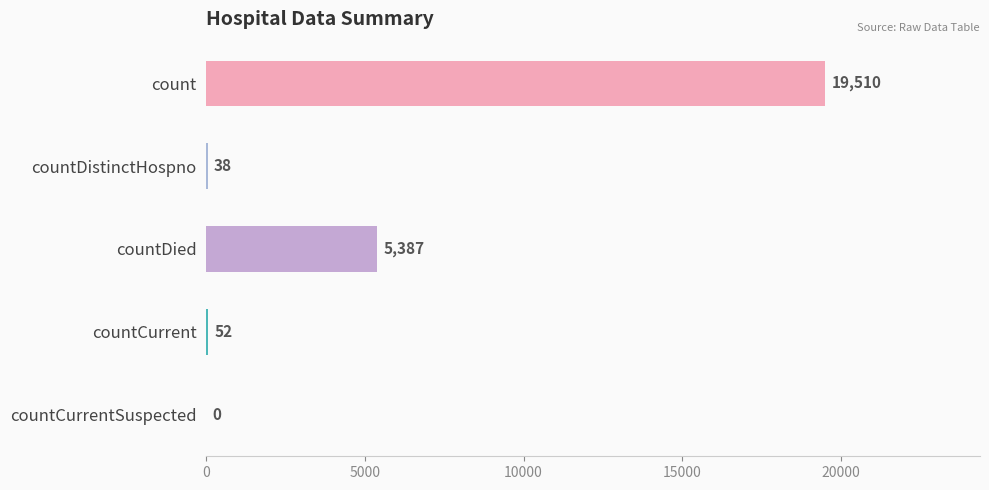

Between countCurrent and countDistinctHospno, which is larger?

countCurrent